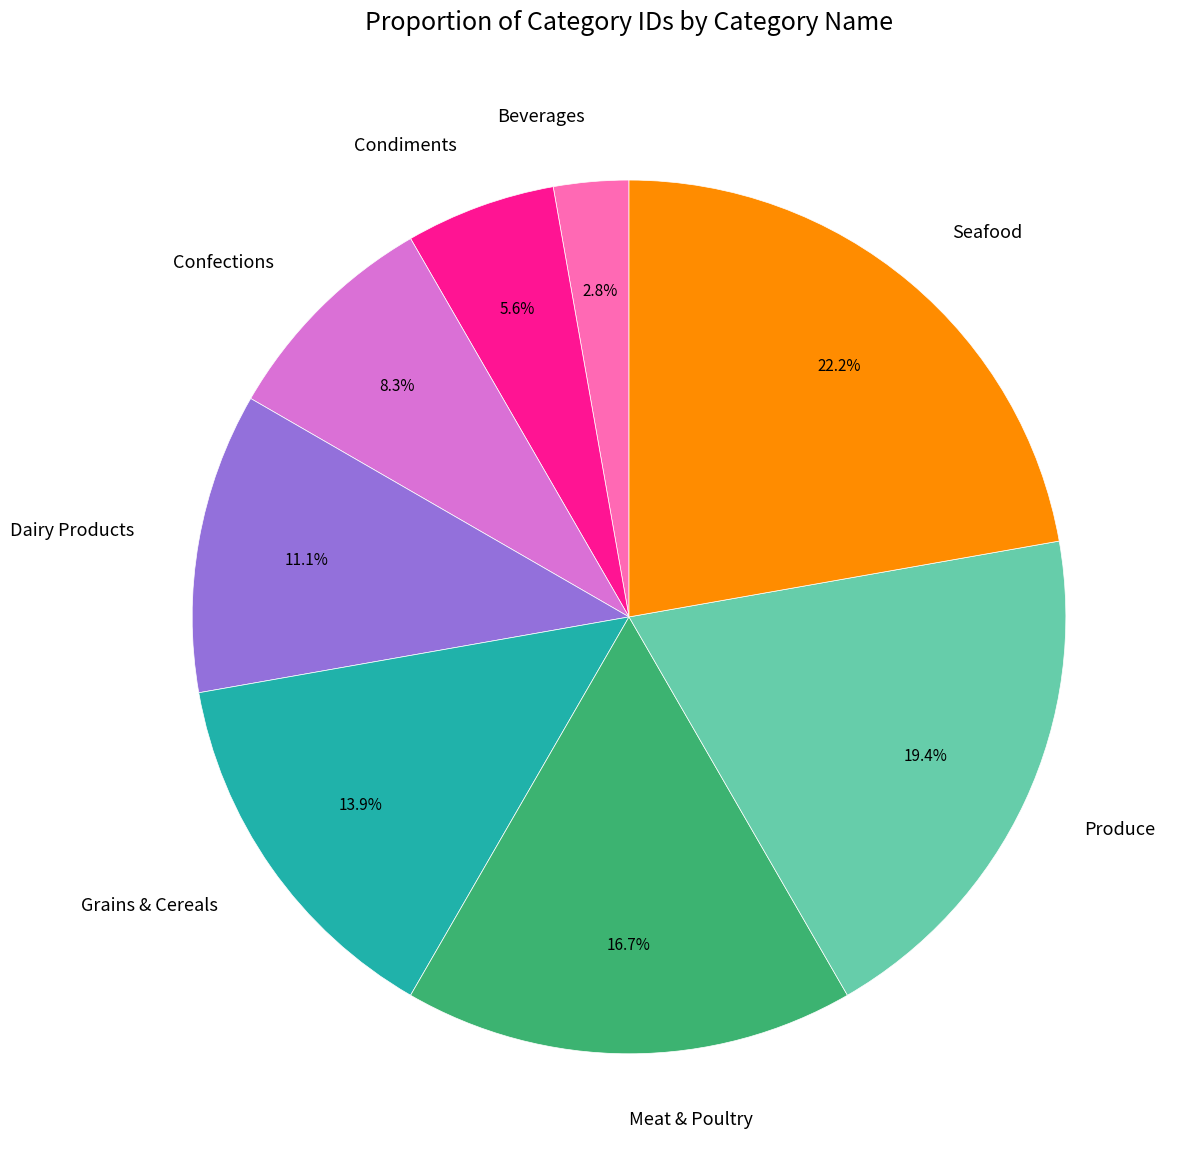

What is the ratio of the value at Beverages to the value at Condiments?

0.5